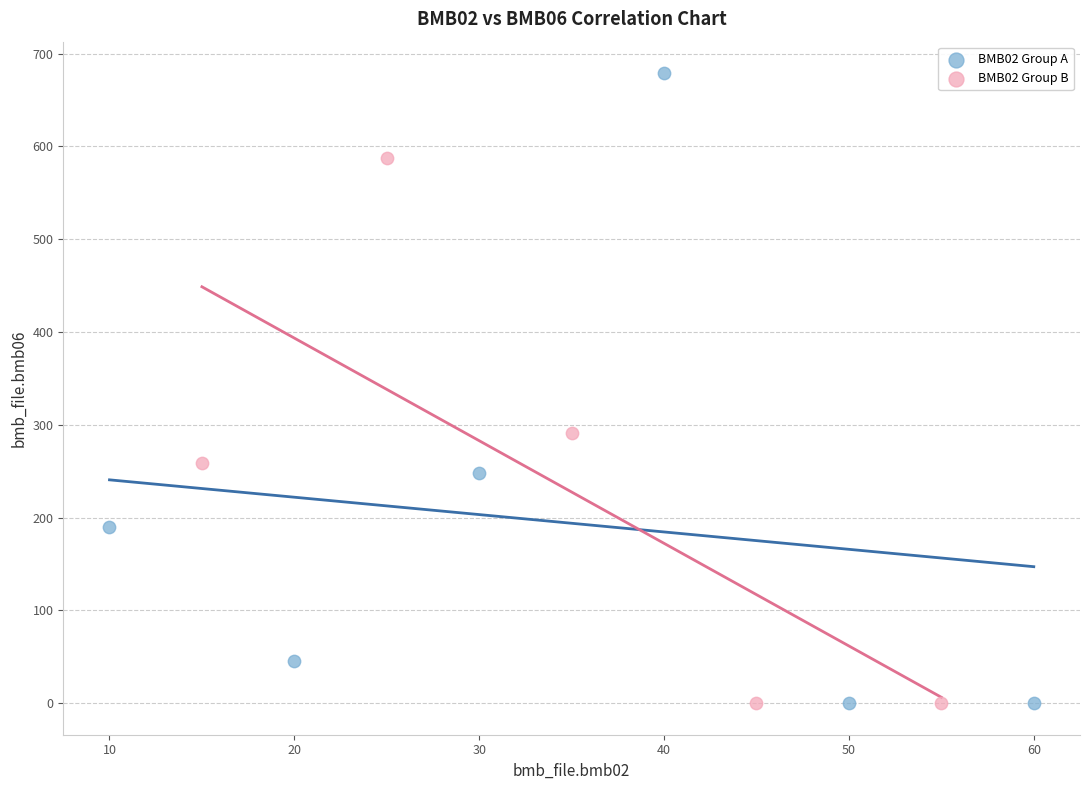

Which series reaches the maximum Y coordinate?

BMB02 Group A